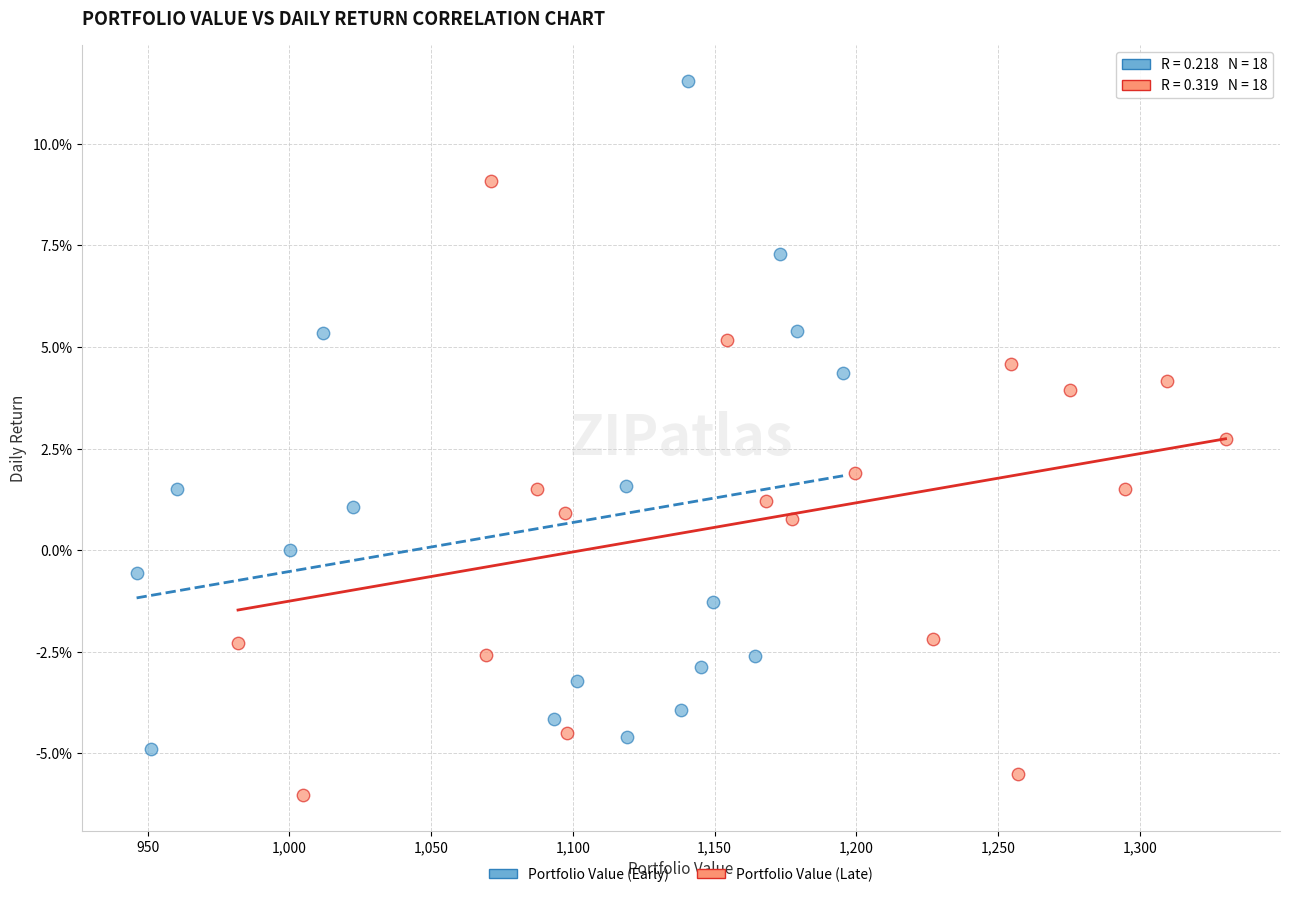

Which series reaches the maximum Y coordinate?

Portfolio Value (Early)